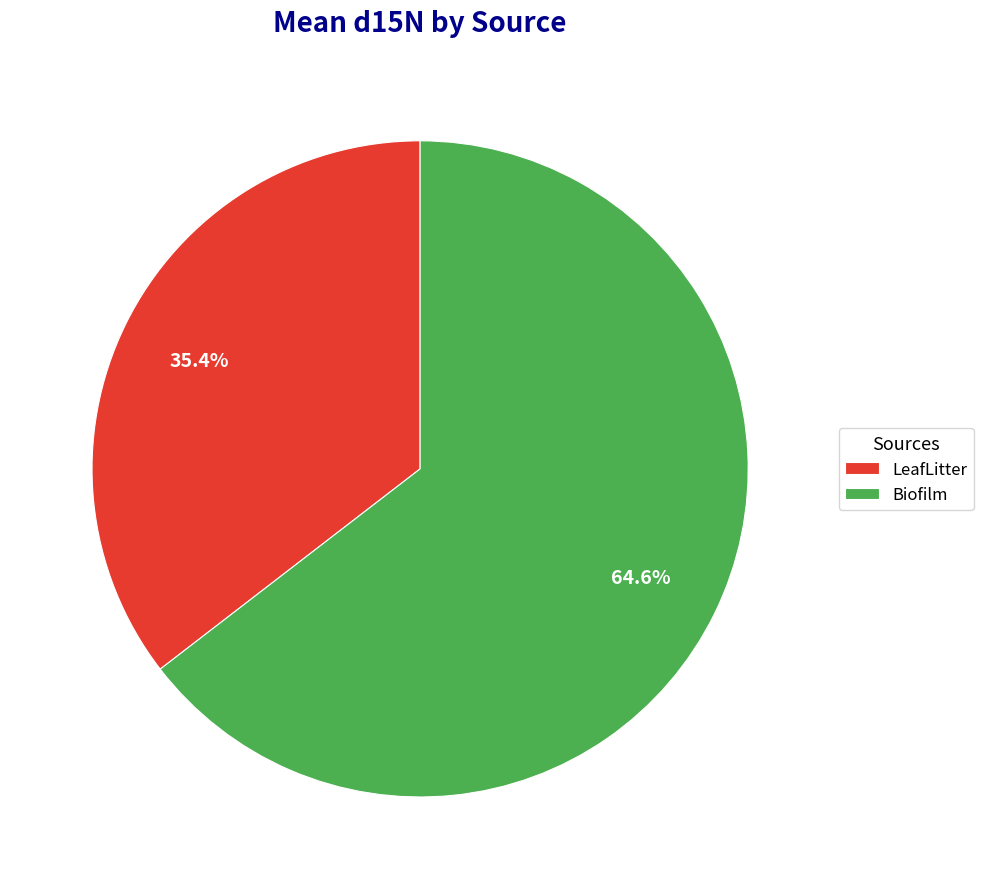

Is the sum of Biofilm and LeafLitter greater than half?

Yes